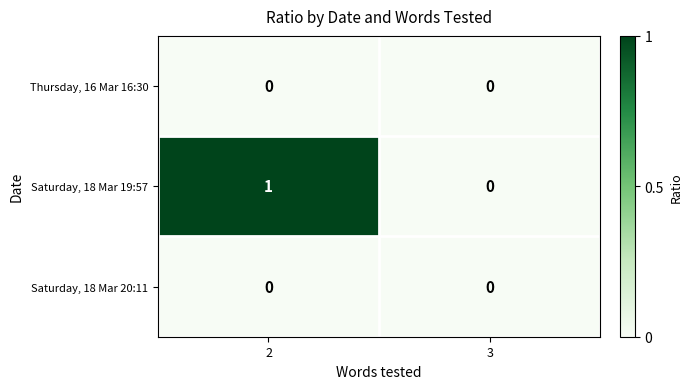

The Thursday, 16 Mar 16:30 series shows 0 at 2. True or false?

True